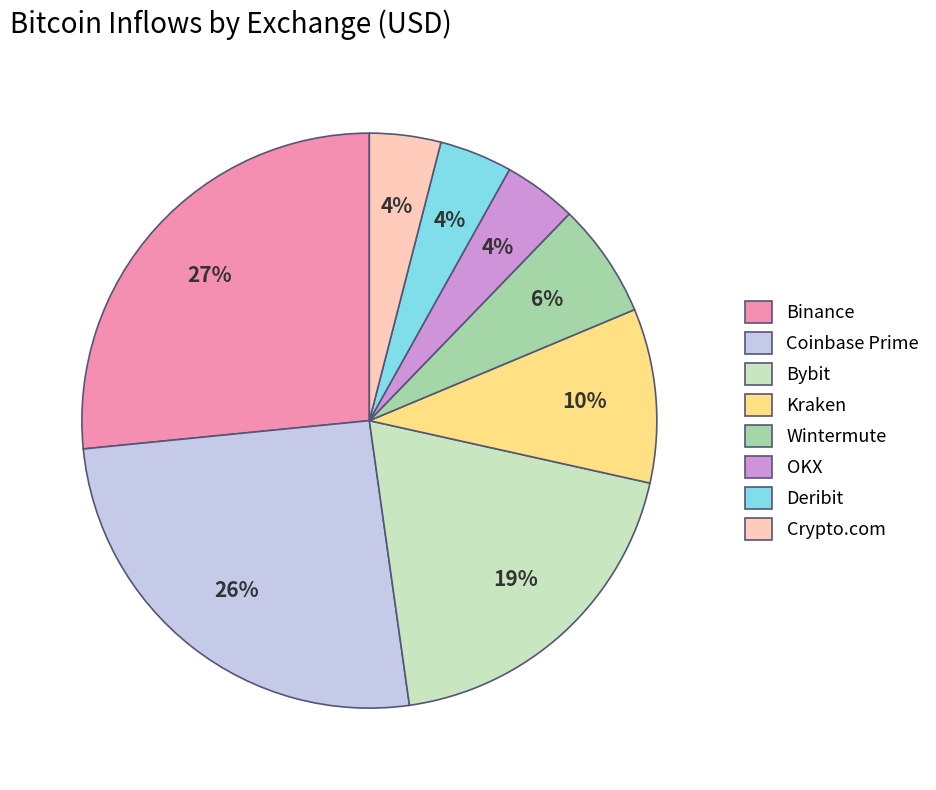

Is it true that Wintermute is 1% of the pie?

False